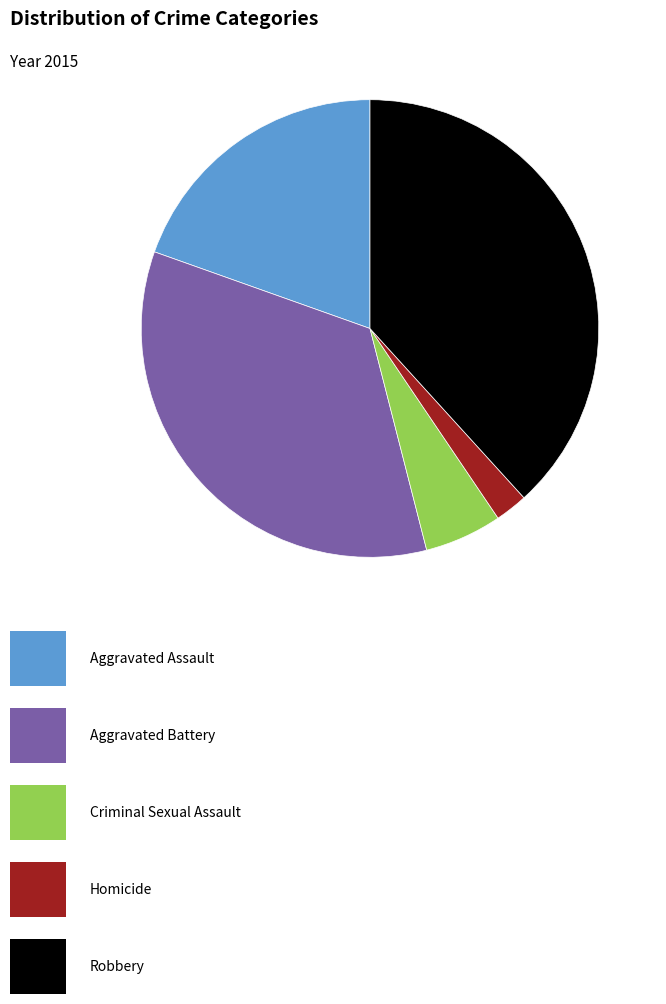

Is there a majority slice in this chart?

No